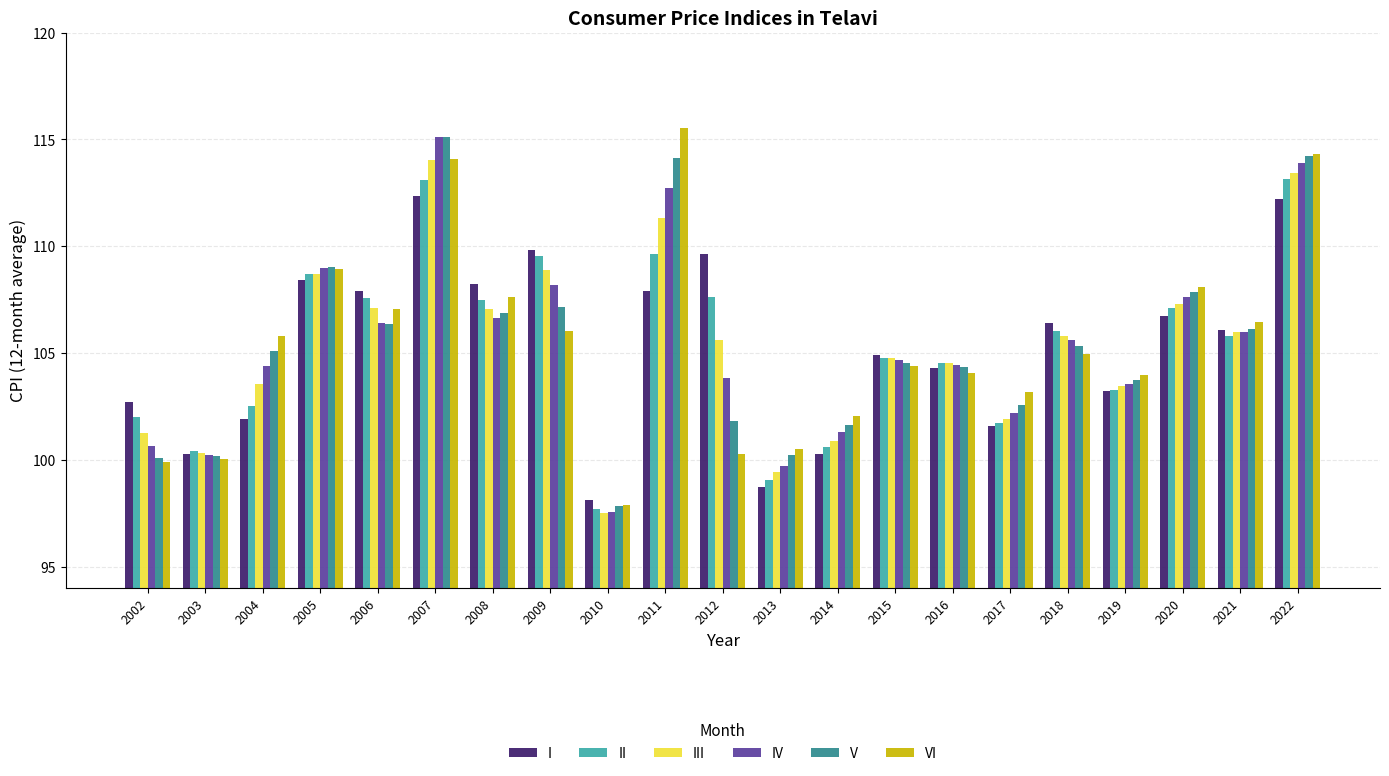

Count the number of data series in this chart.

6